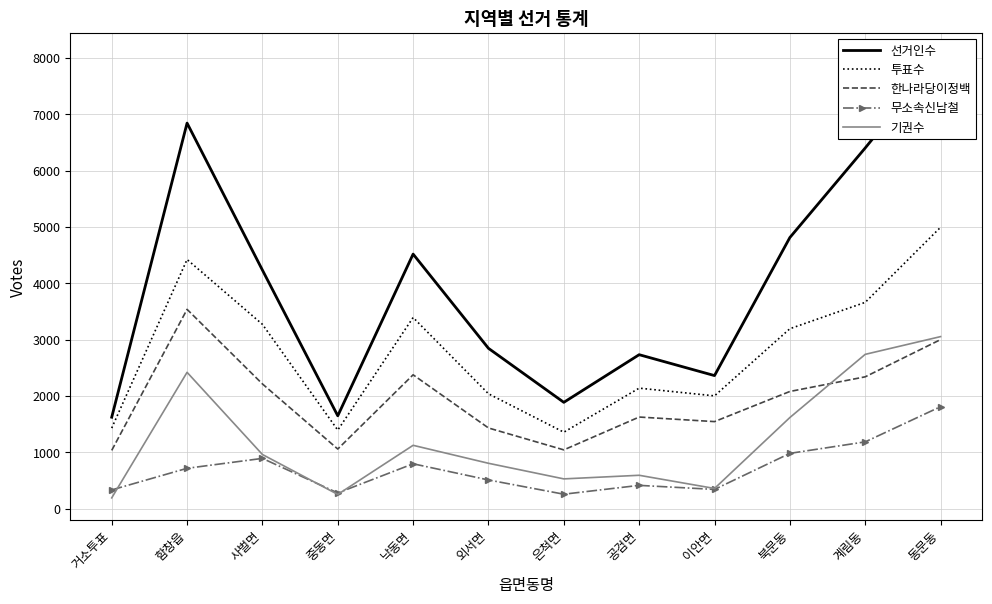

Which series has the widest spread of values?

선거인수